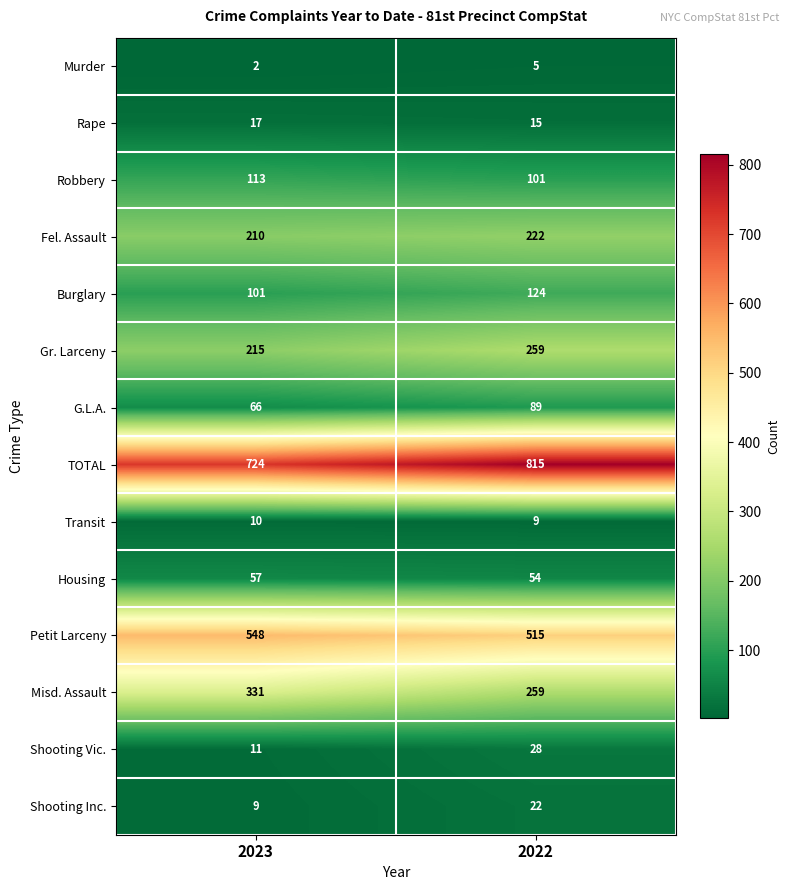

List the series in order of their peak value, lowest first.

Murder, Transit, Rape, Shooting Inc., Shooting Vic., Housing, G.L.A., Robbery, Burglary, Fel. Assault, Gr. Larceny, Misd. Assault, Petit Larceny, TOTAL